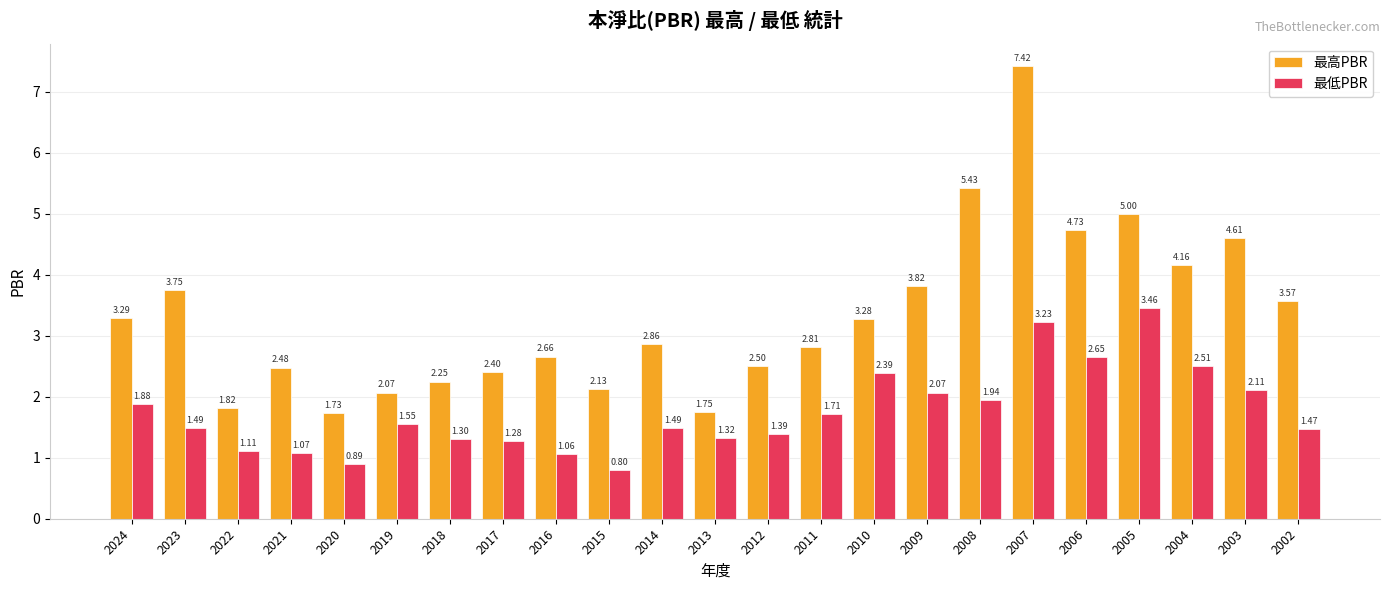

Rank the series at 2009 from highest to lowest value.

最高PBR, 最低PBR